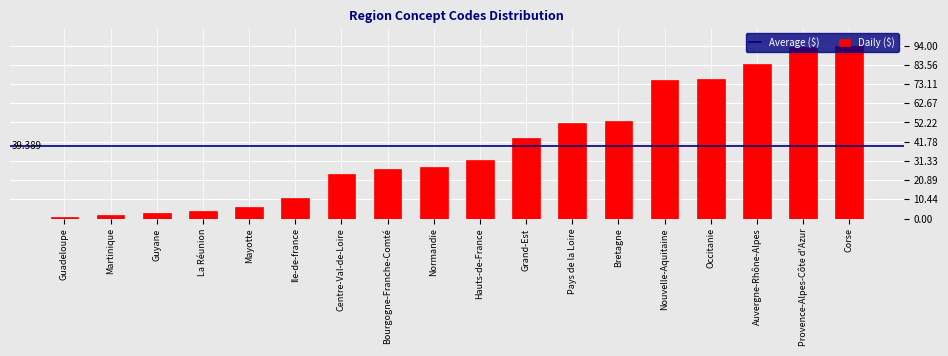

Which has a higher value, Martinique or Pays de la Loire?

Pays de la Loire